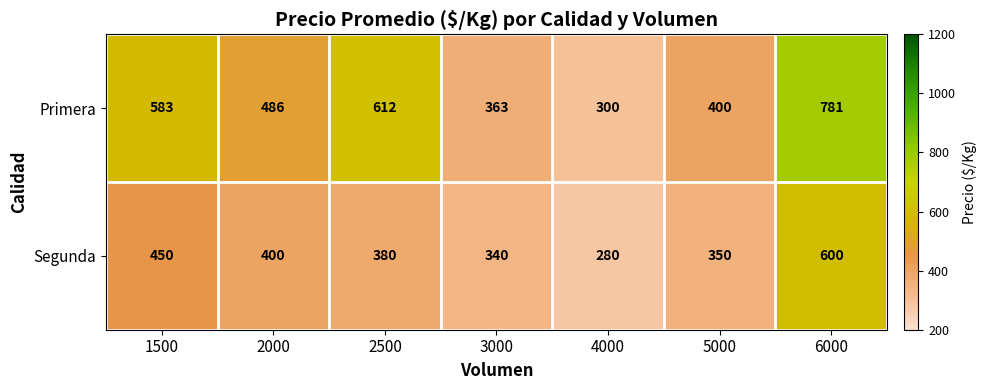

Which series has the largest total across all categories?

Primera